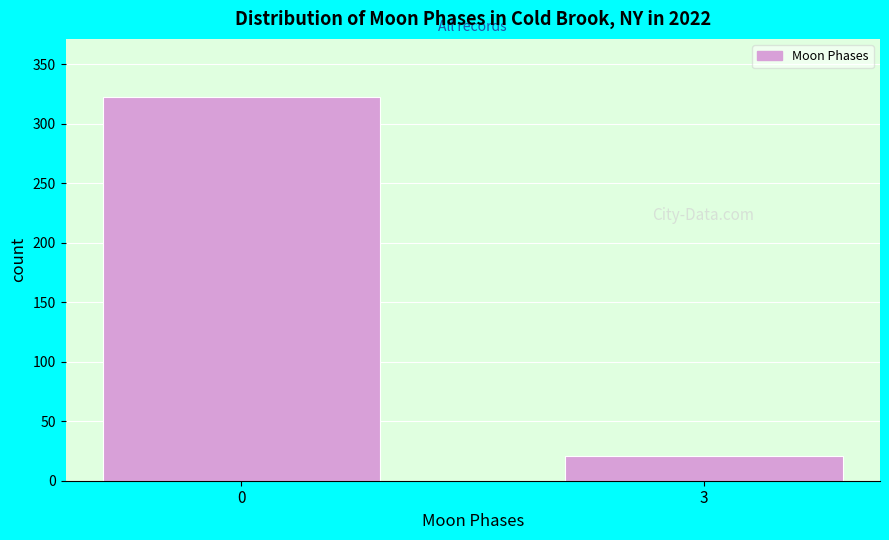

Reading left to right, what are all the values shown in this chart?

323	21